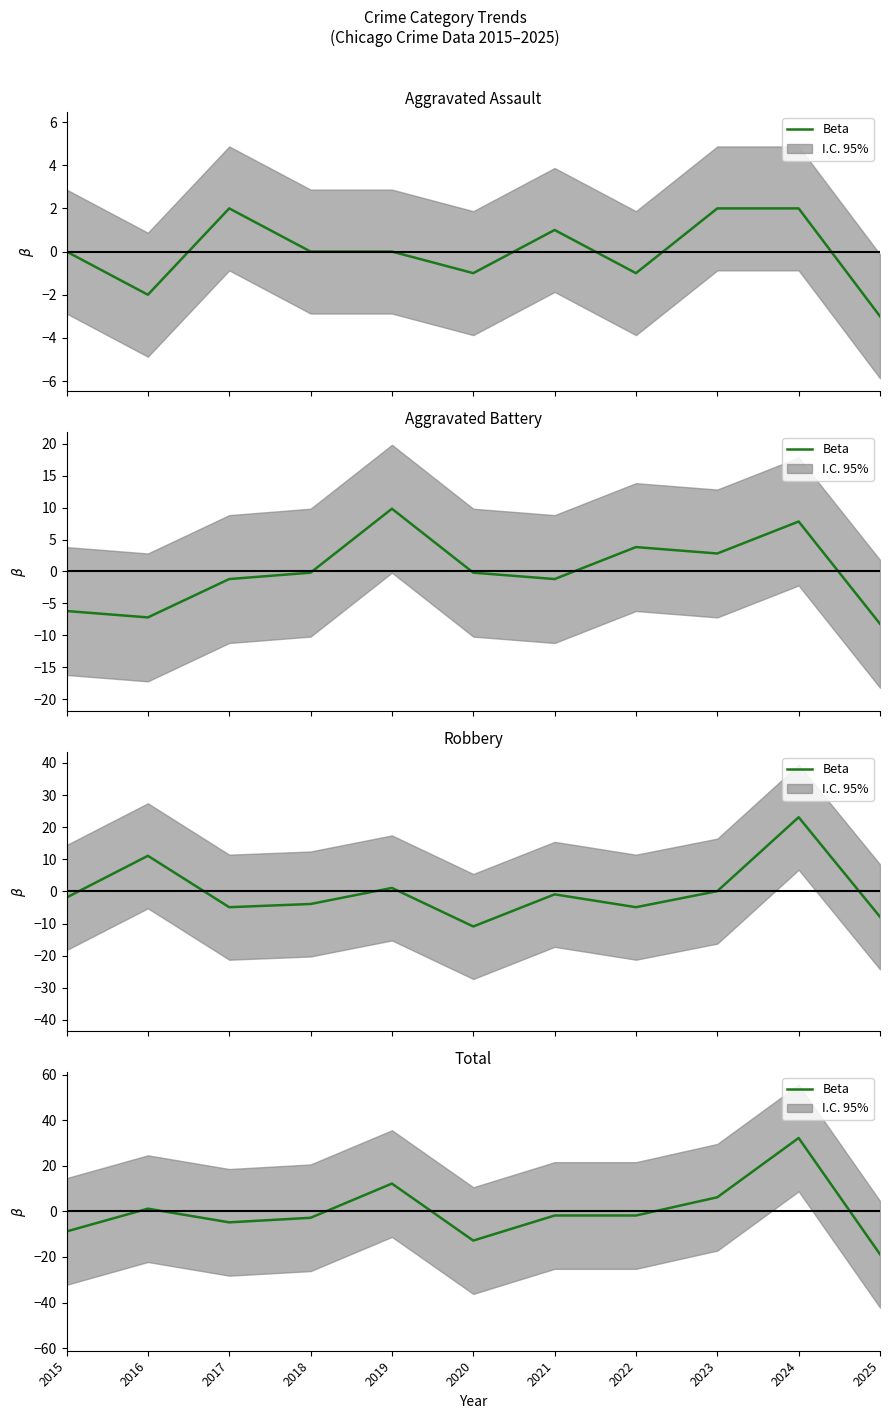

Between 2024 and 2020, which is larger?

2024